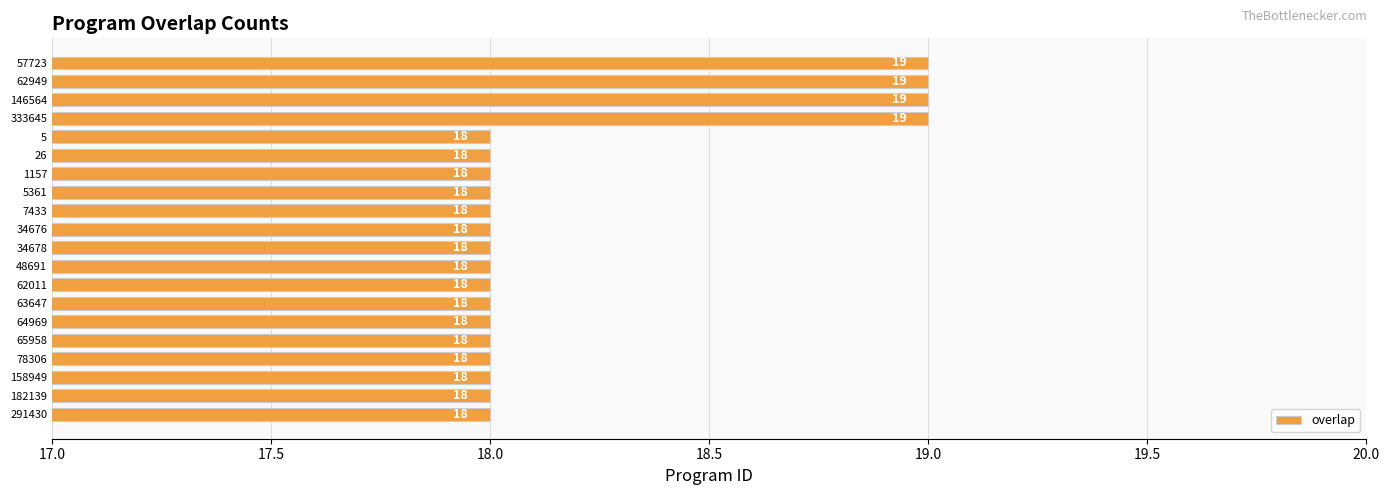

What is the sum of all values?

364